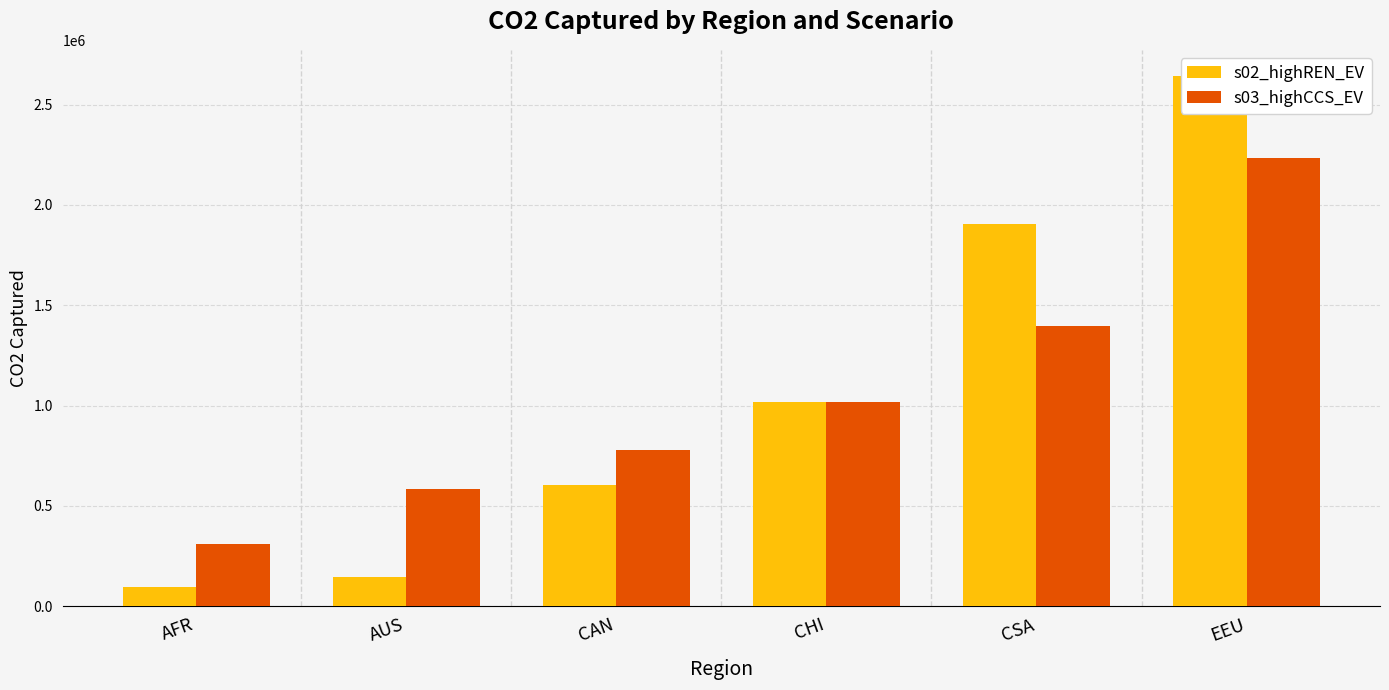

What is the spread (max minus min) of values at CAN?

172153.3